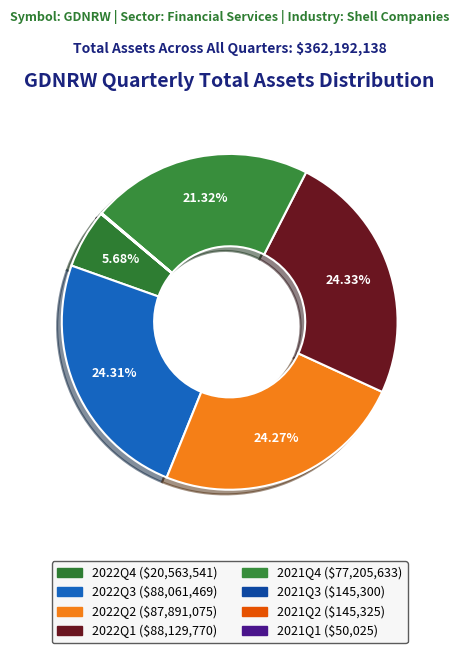

Is there any slice that represents more than half of the pie?

No